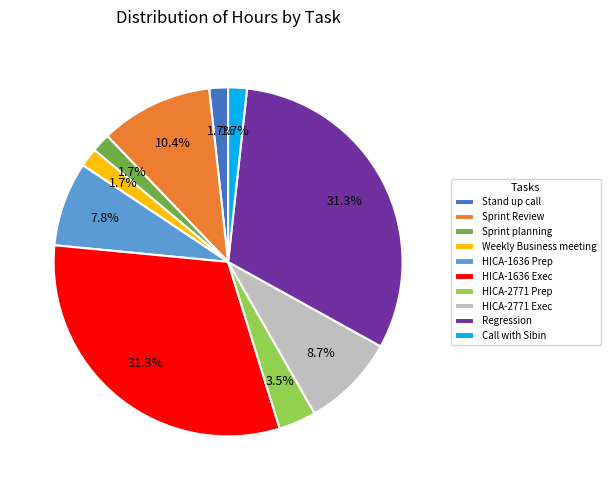

Approximately how many times larger is the value at HICA-2771 Exec compared to HICA-2771 Prep?

2.5